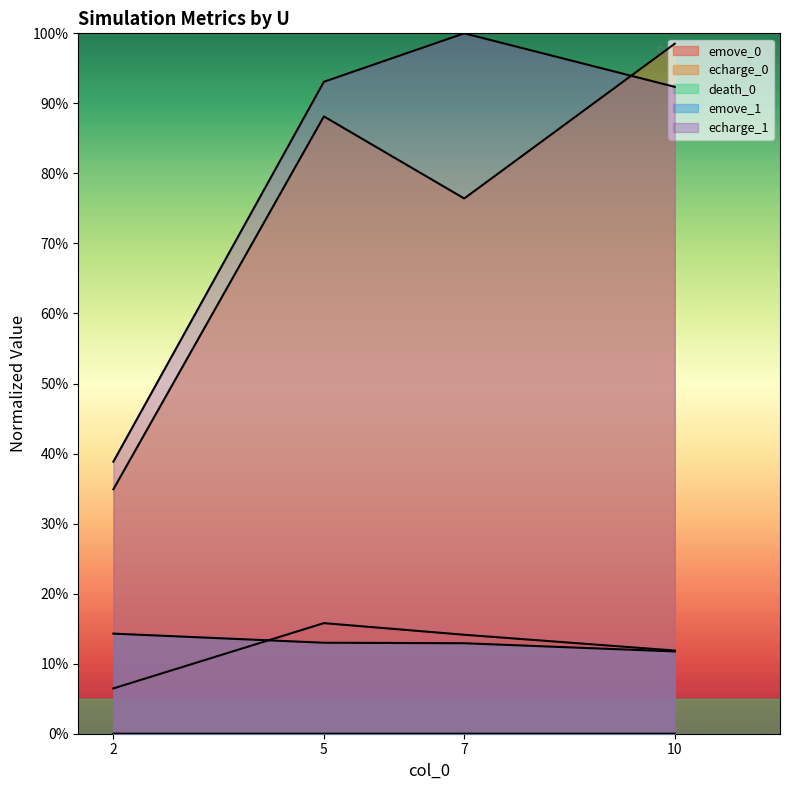

True or false: emove_1 has more than 1 points higher than both neighbors.

False